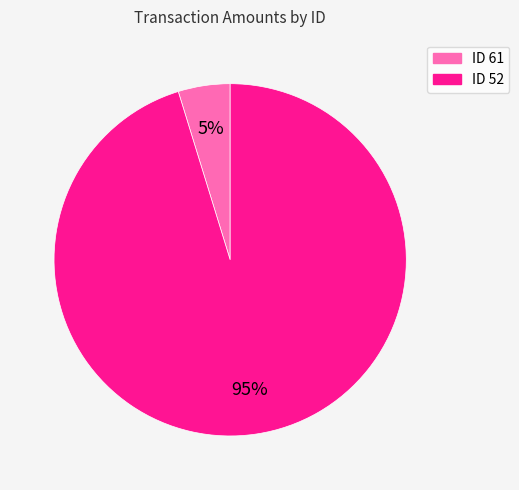

Is there any slice that represents more than half of the pie?

Yes